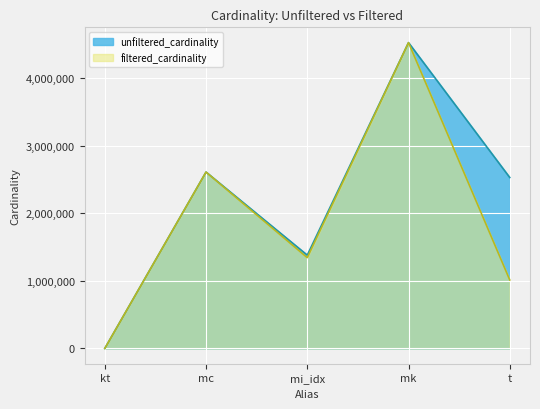

Is it true that unfiltered_cardinality equals 709441 at mi_idx?

False